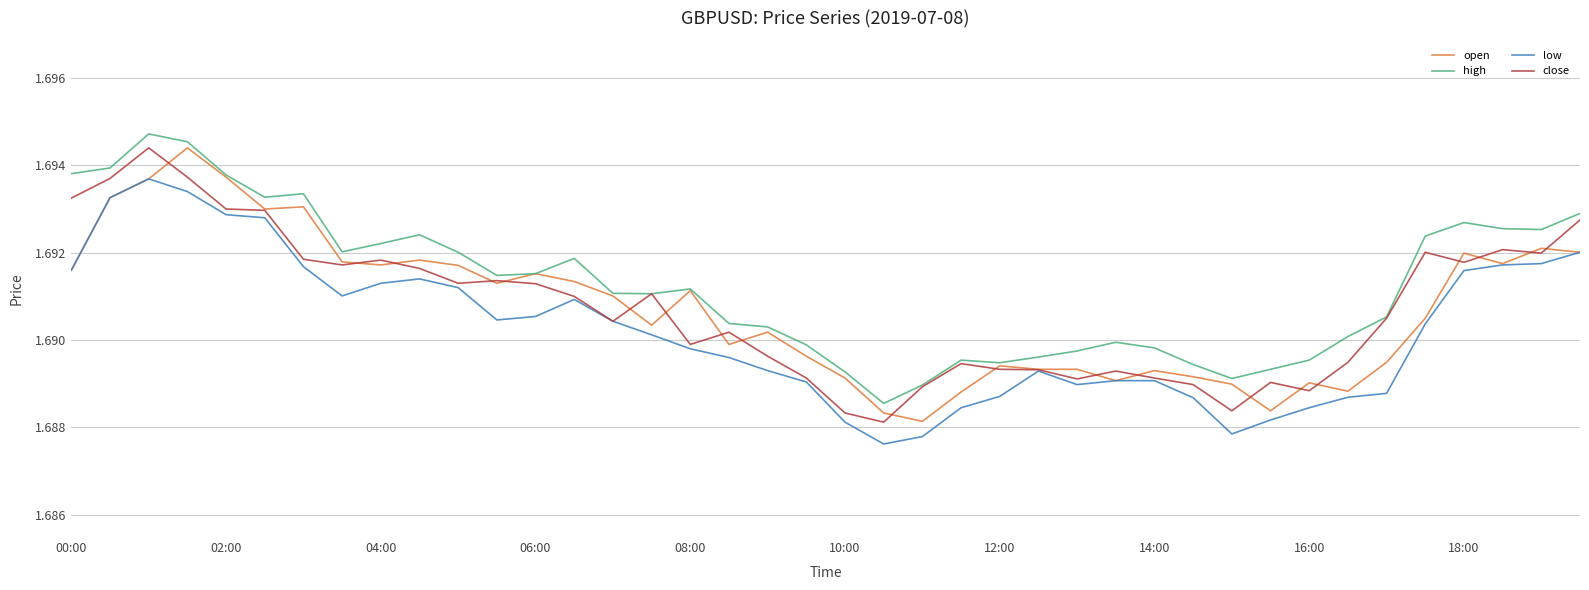

Which series has the largest total across all categories?

high